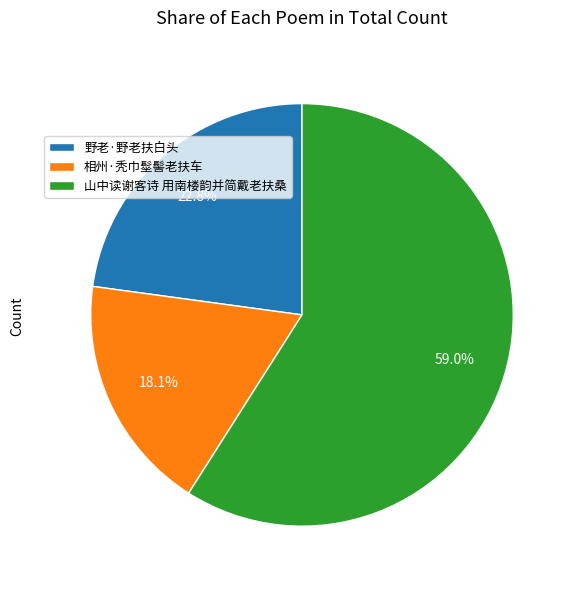

How many slices are in this pie chart?

3